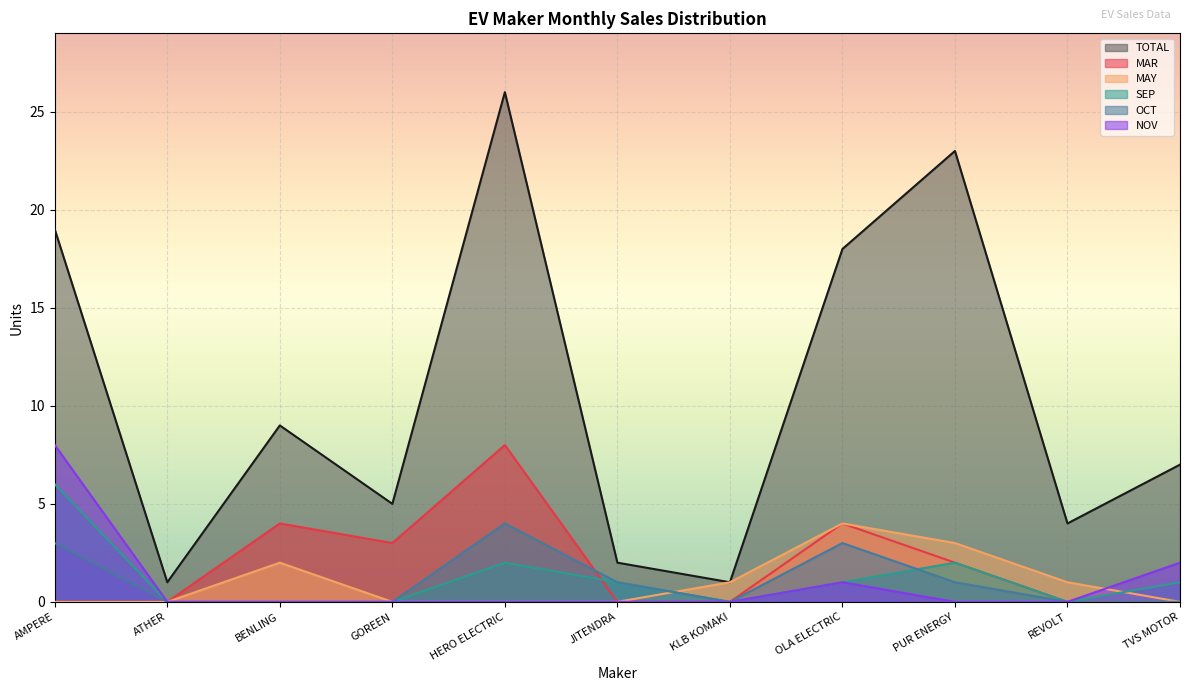

Is the value of MAY at OLA ELECTRIC greater than the value of TOTAL at OLA ELECTRIC?

No